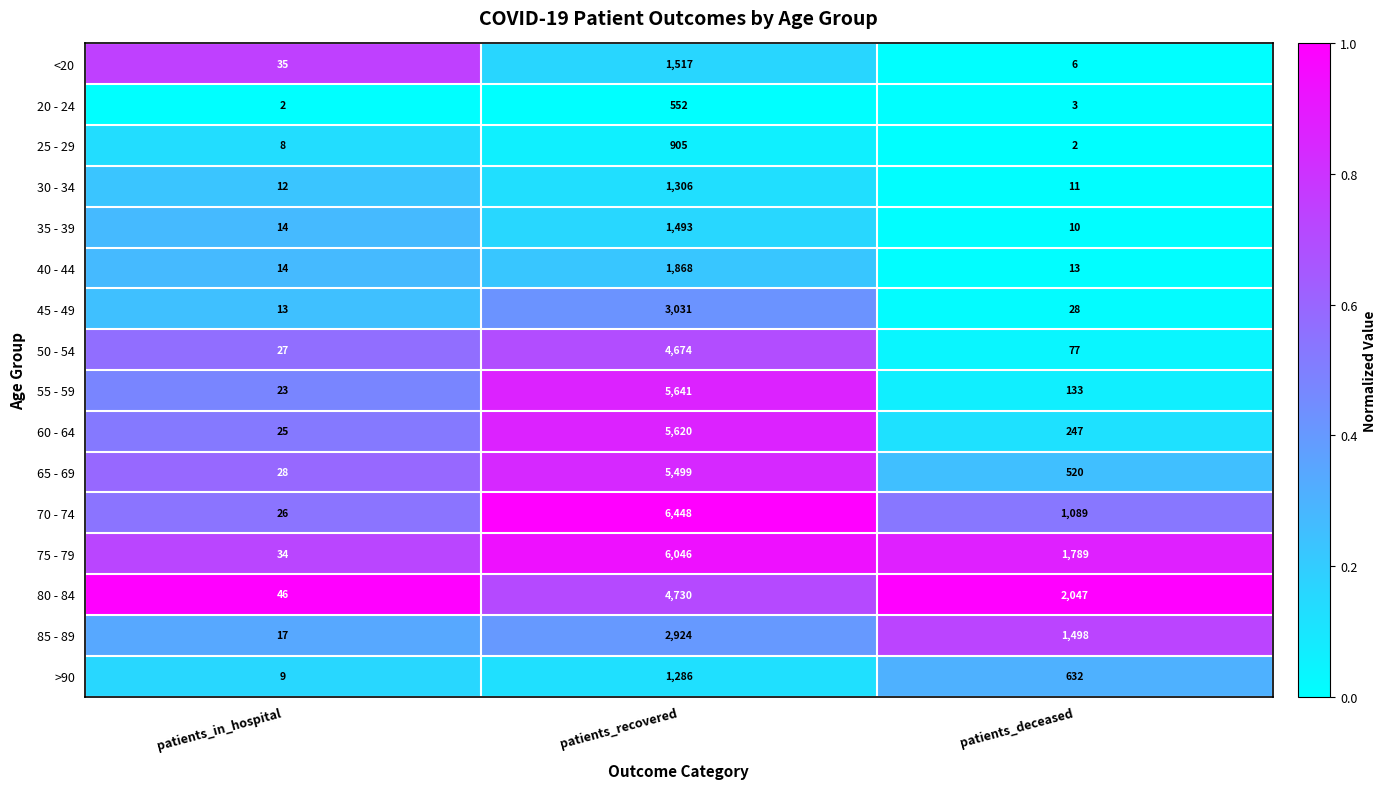

What is the total value across all series at patients_in_hospital?

333